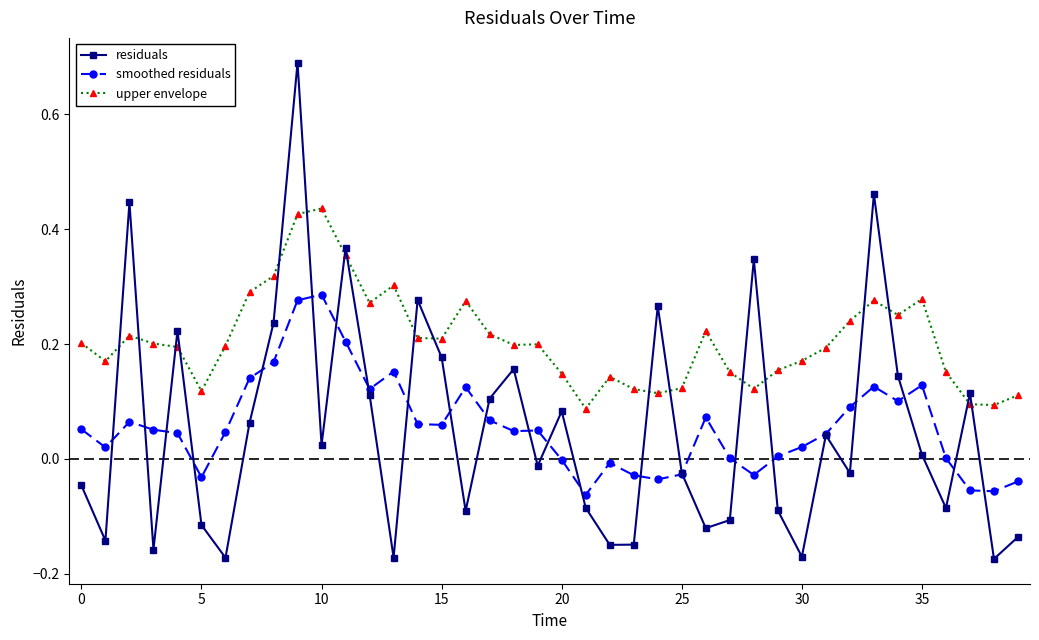

Count the number of data series in this chart.

3